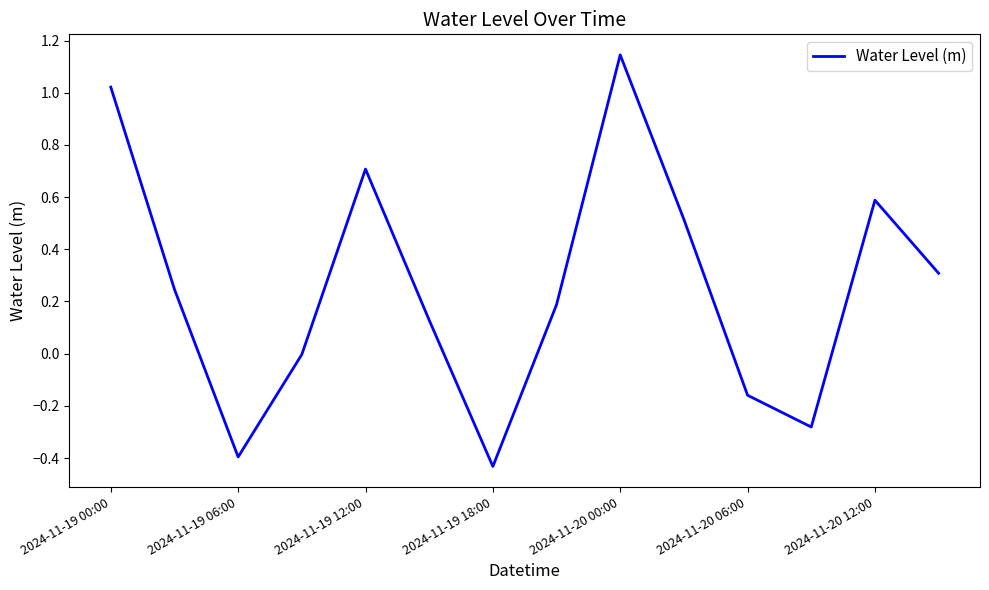

What is the difference between the maximum and minimum values?

1.6